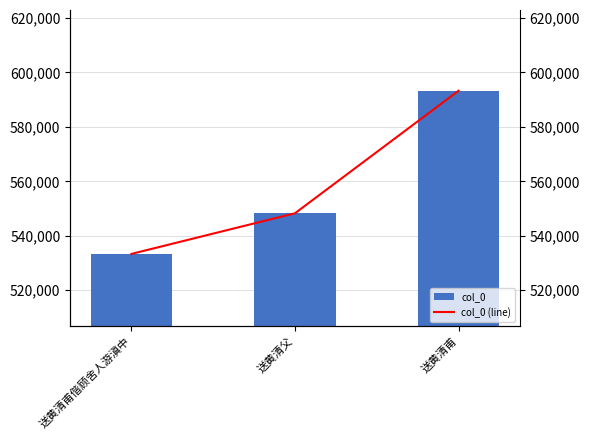

List the series in order of their peak value, lowest first.

col_0, col_0 (line)